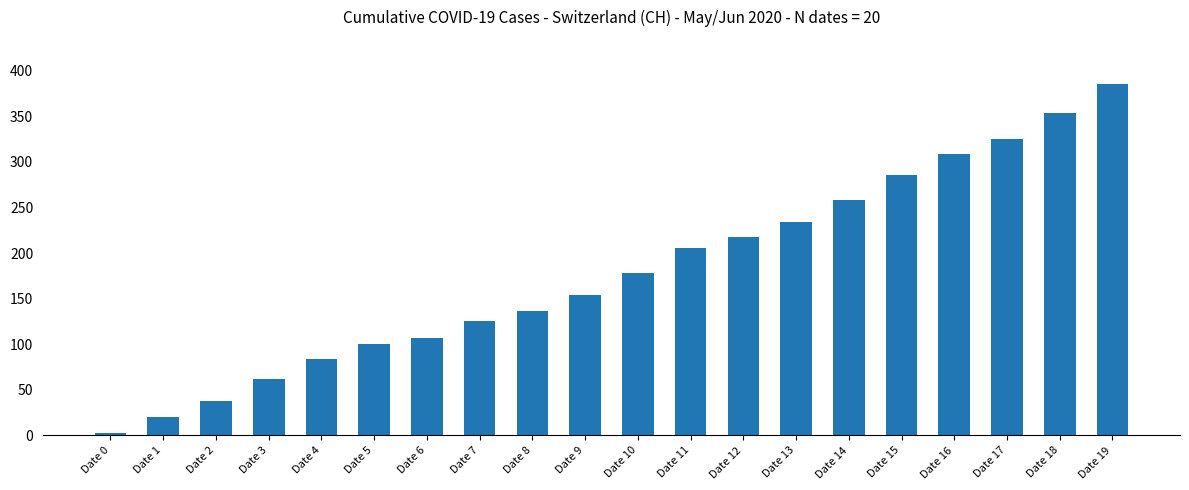

Which has a higher value, Date 0 or Date 2?

Date 2